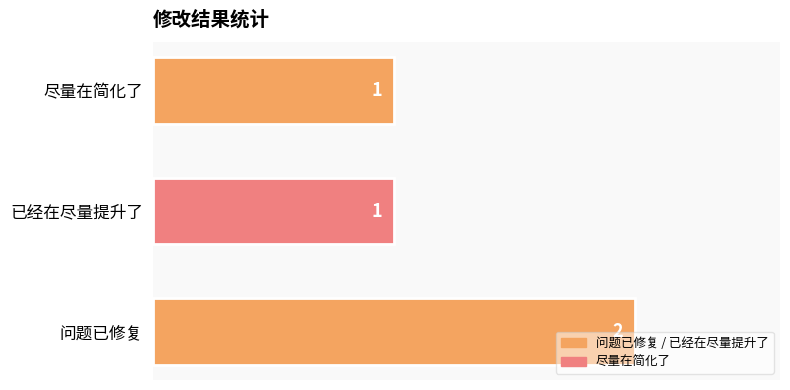

Are the bars grouped side by side (vs. stacked)?

No